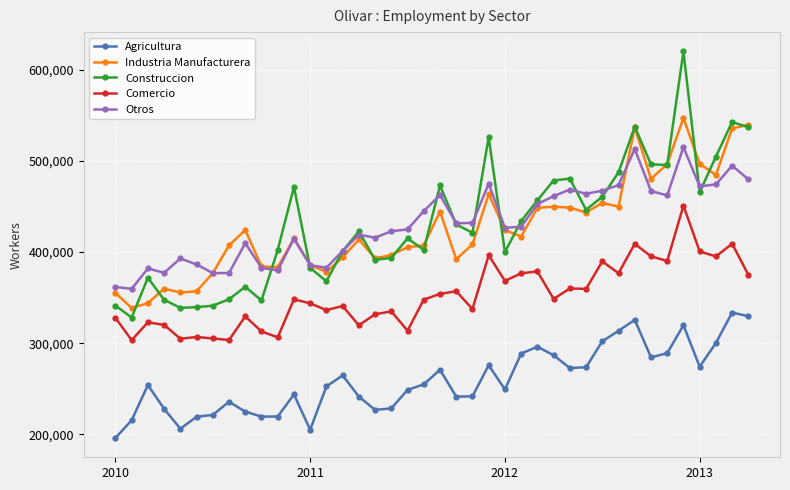

Does the chart display data point markers on the line(s)?

Yes